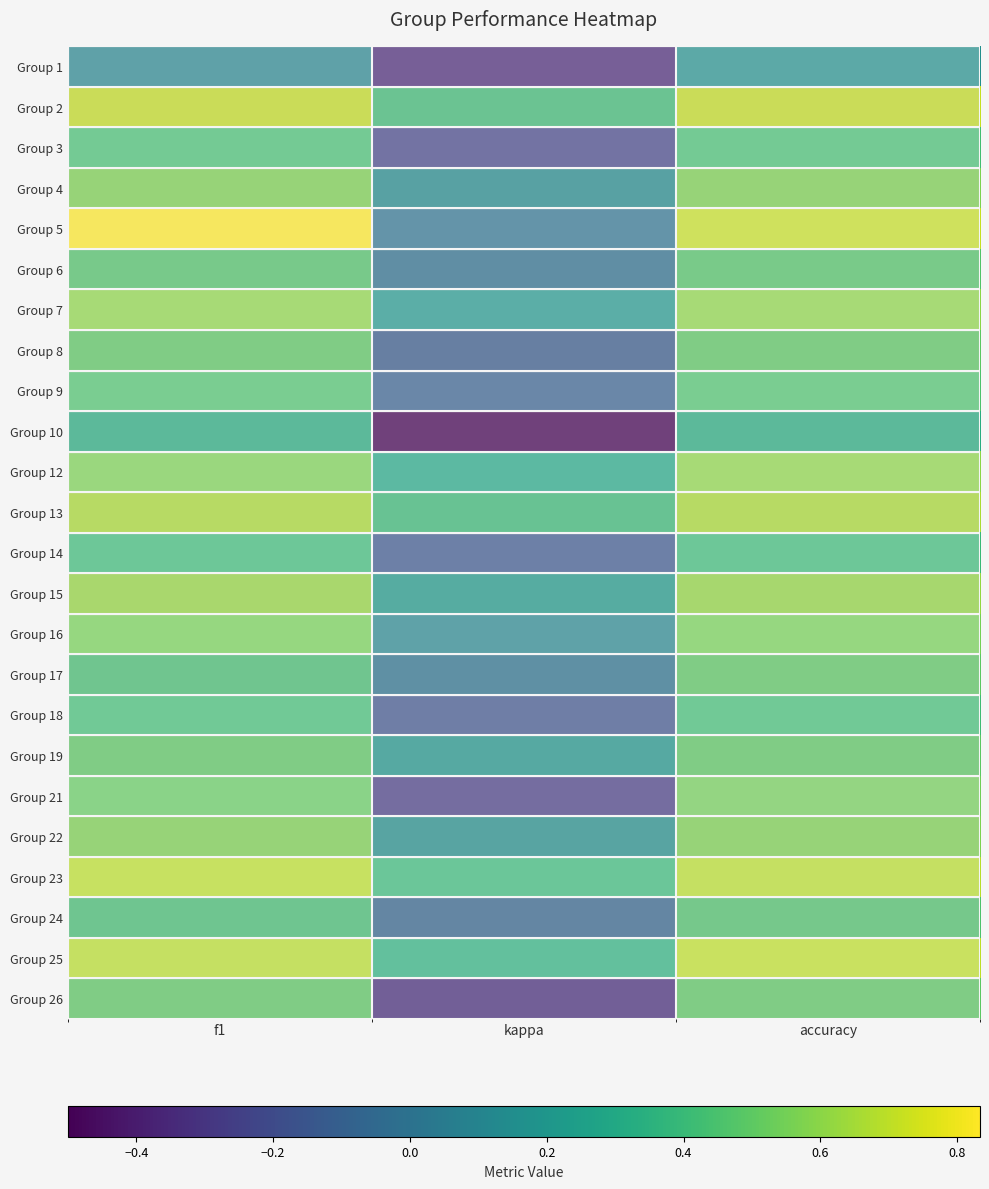

Which label corresponds to the largest value in the chart?

f1